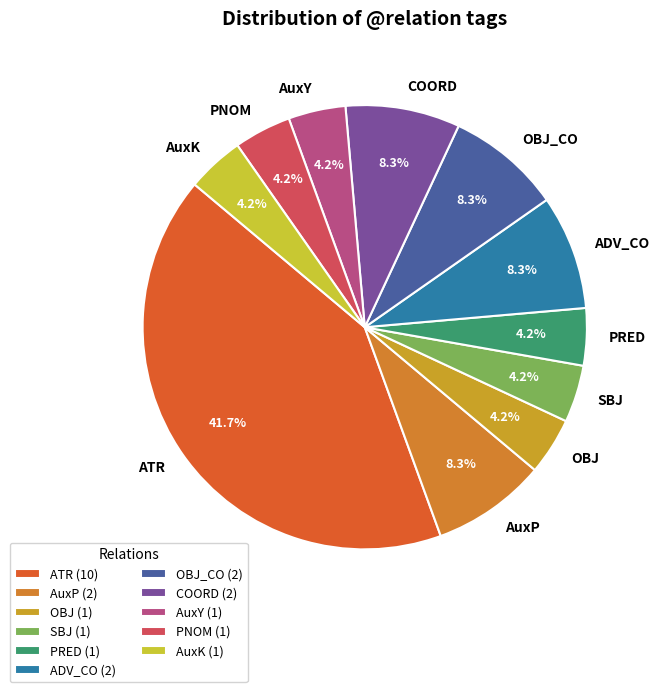

To the nearest percent, what is the average slice percentage?

9%